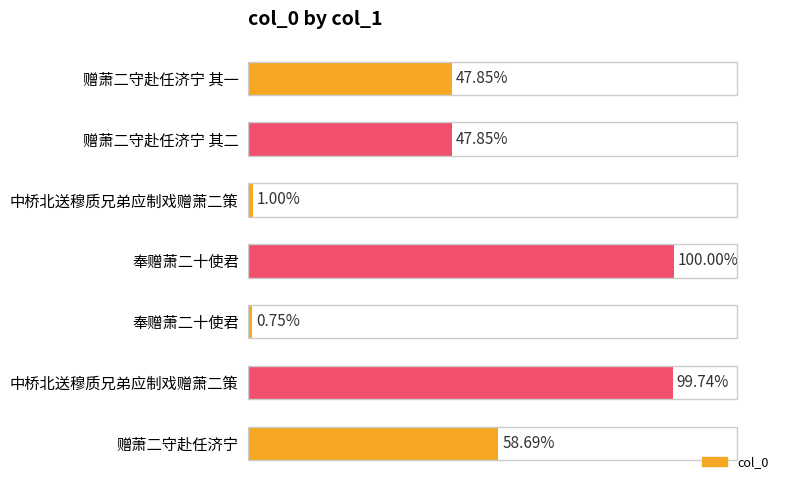

Does the chart contain any negative values?

No